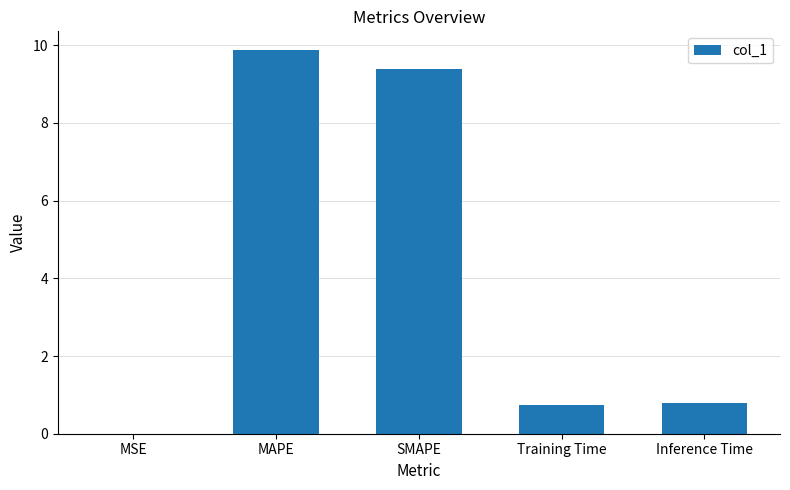

How many categories are shown in the chart?

5